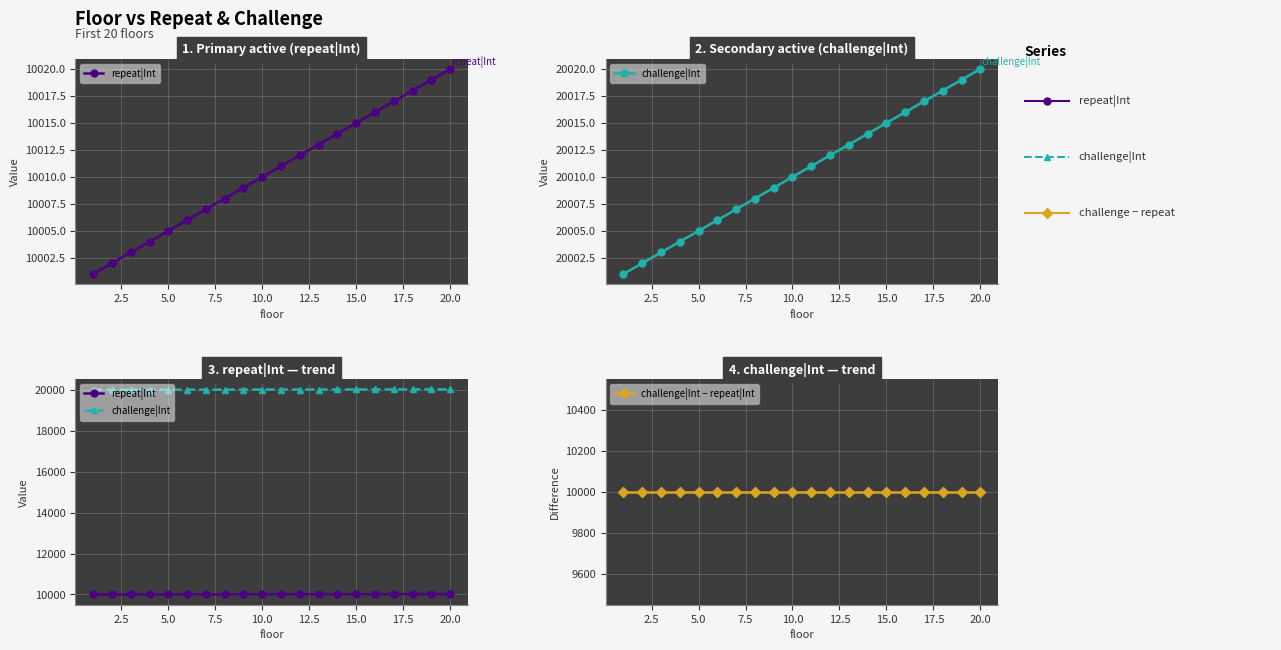

Reading right to left, extract all data points from this chart.

repeat|Int: 10020	10019	10018	10017	10016	10015	10014	10013	10012	10011	10010	10009	10008	10007	10006	10005	10004	10003	10002	10001
challenge|Int: 20020	20019	20018	20017	20016	20015	20014	20013	20012	20011	20010	20009	20008	20007	20006	20005	20004	20003	20002	20001
challenge|Int − repeat|Int: 10000	10000	10000	10000	10000	10000	10000	10000	10000	10000	10000	10000	10000	10000	10000	10000	10000	10000	10000	10000